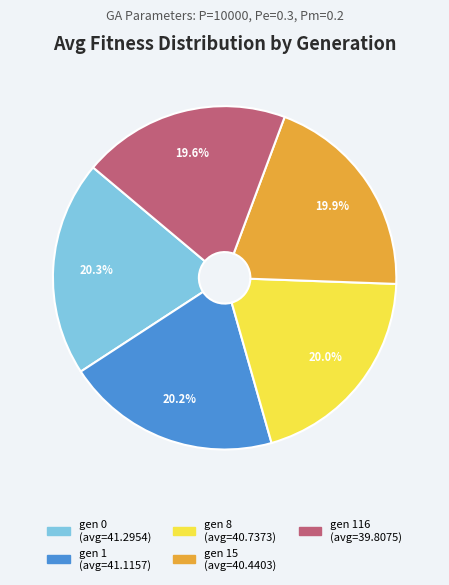

How many slices are in this pie chart?

5